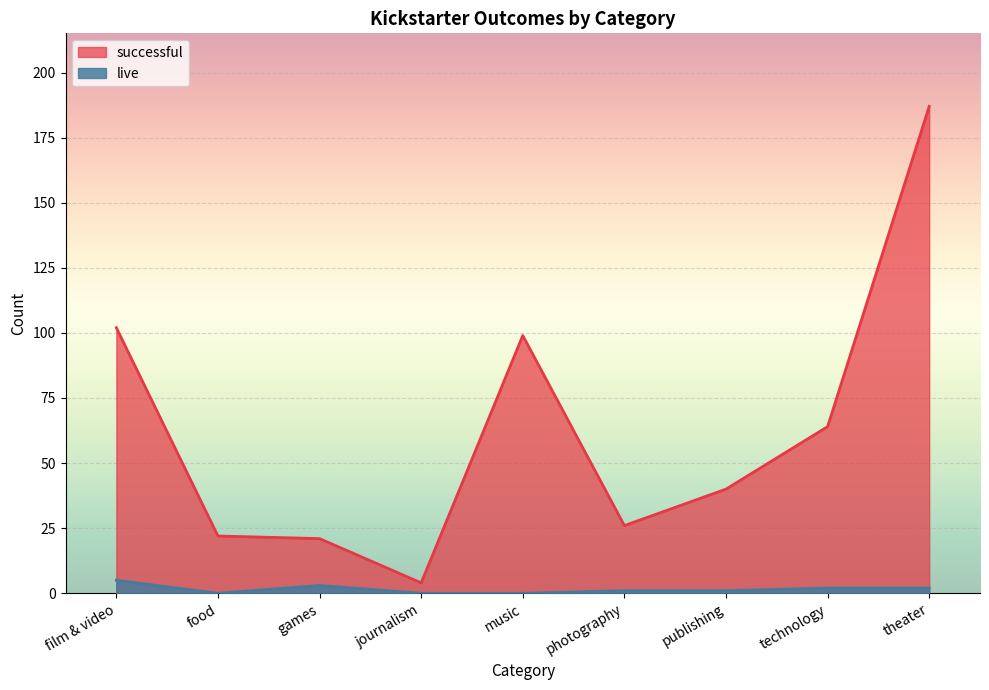

At which category is the sum across all series the highest?

theater